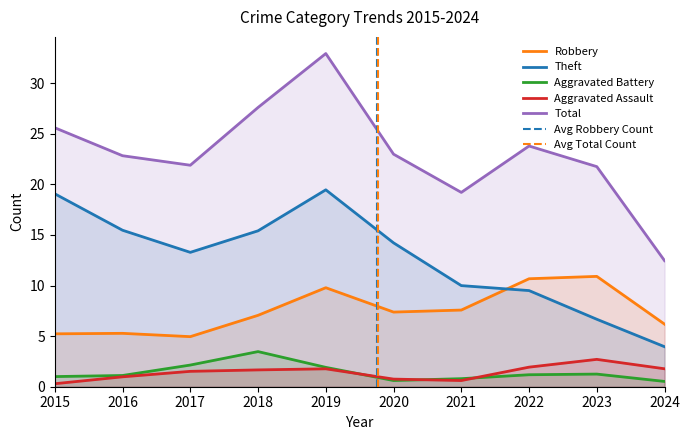

What is the approximate value of Aggravated Battery at 2023?

1.2